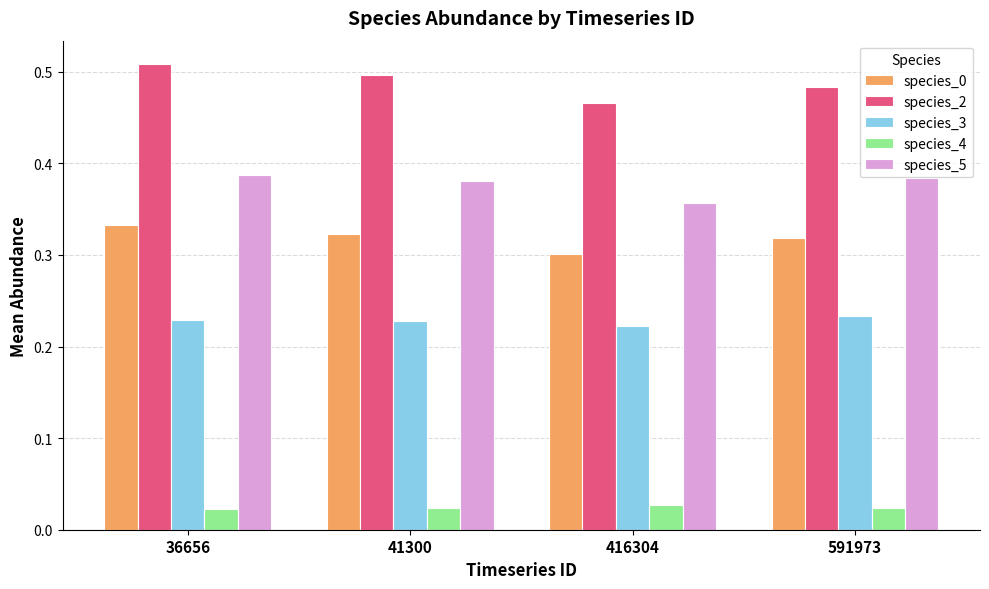

True or false: species_2 has a value of 0.5 at 591973.

True